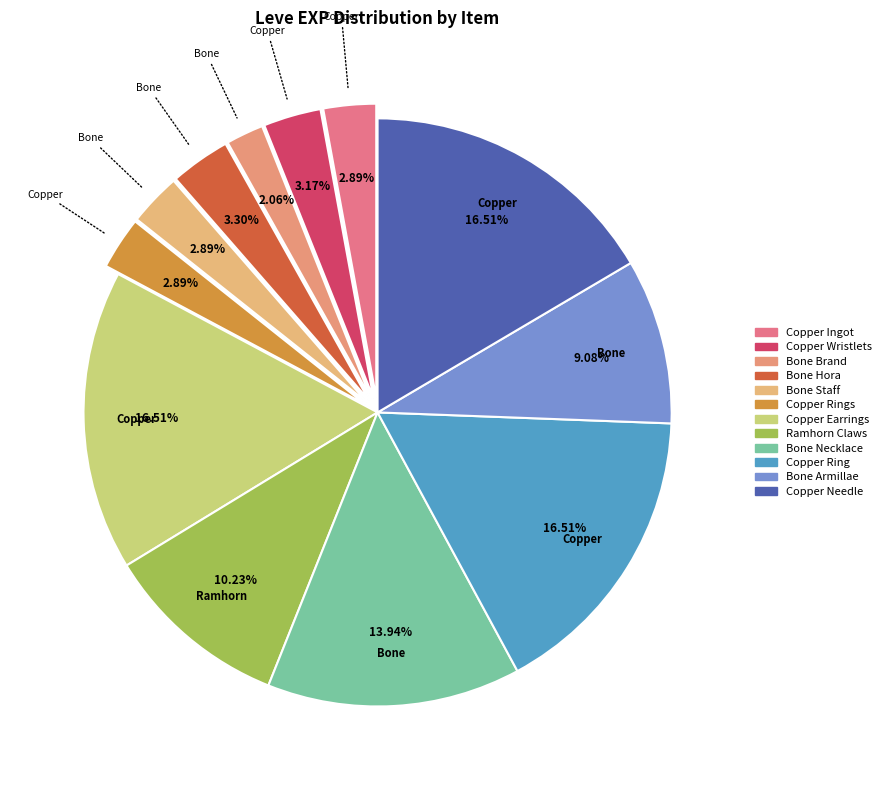

How many segments does this pie chart have?

12